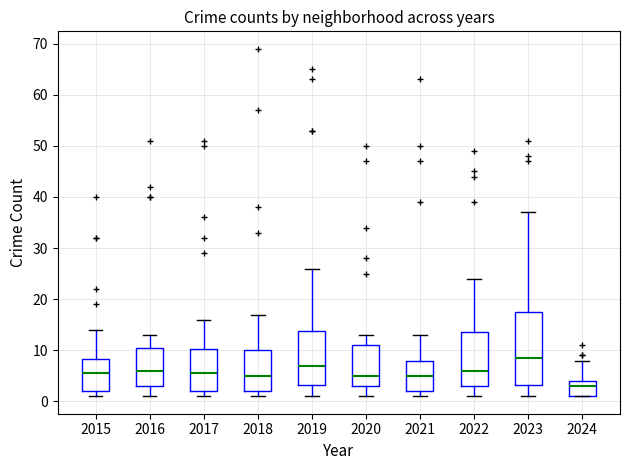

Reading left to right, read every box against the y-axis: the position of its median line, the range the box covers, and the ends of its whiskers. The values are not printed on the chart, so give them approximately, as read against the axis.

2015: median 6, box 2 to 8, whiskers 1 to 14
2016: median 6, box 3 to 11, whiskers 1 to 13
2017: median 6, box 2 to 10, whiskers 1 to 16
2018: median 5, box 2 to 10, whiskers 1 to 17
2019: median 7, box 3 to 14, whiskers 1 to 26
2020: median 5, box 3 to 11, whiskers 1 to 13
2021: median 5, box 2 to 8, whiskers 1 to 13
2022: median 6, box 3 to 14, whiskers 1 to 24
2023: median 9, box 3 to 18, whiskers 1 to 37
2024: median 3, box 1 to 4, whiskers 1 to 8